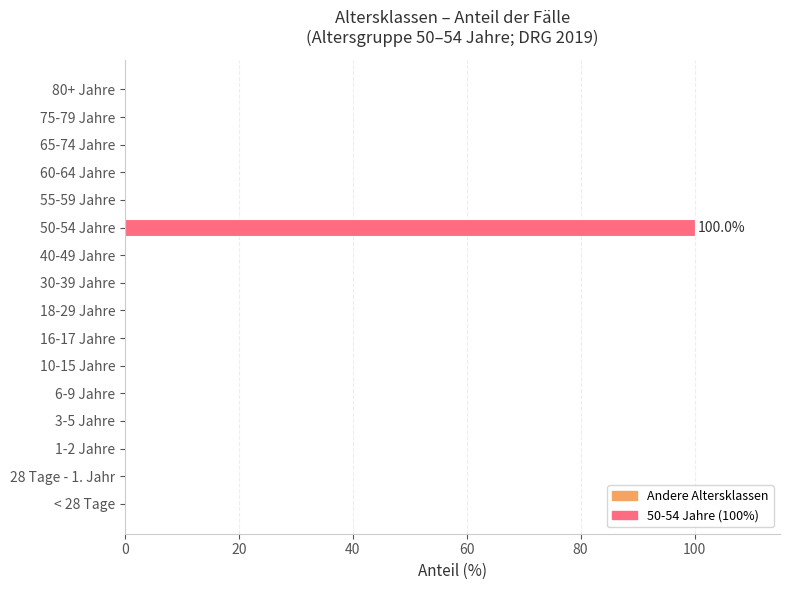

The chart shows a value of 0 at 60-64 Jahre. True or false?

True